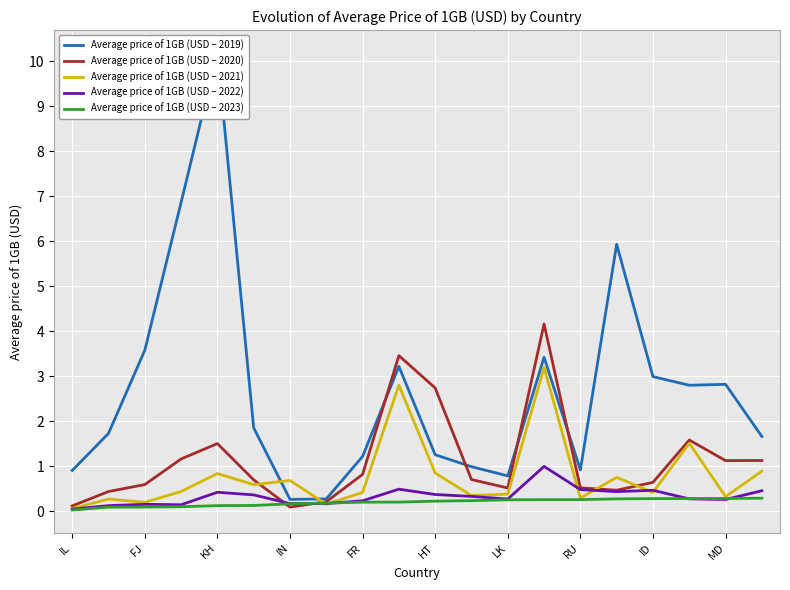

Reading left to right, transcribe all the data shown in this chart.

Average price of 1GB (USD – 2019): 0.9	1.7	3.6	6.9	10.2	1.8	0.3	0.3	1.2	3.2	1.3	1.0	0.8	3.4	0.9	5.9	3.0	2.8	2.8	1.7
Average price of 1GB (USD – 2020): 0.1	0.4	0.6	1.2	1.5	0.7	0.1	0.2	0.8	3.5	2.7	0.7	0.5	4.2	0.5	0.5	0.6	1.6	1.1	1.1
Average price of 1GB (USD – 2021): 0.1	0.3	0.2	0.4	0.8	0.6	0.7	0.2	0.4	2.8	0.8	0.3	0.4	3.2	0.3	0.7	0.4	1.5	0.3	0.9
Average price of 1GB (USD – 2022): 0.0	0.1	0.1	0.1	0.4	0.4	0.2	0.2	0.2	0.5	0.4	0.3	0.3	1.0	0.5	0.4	0.5	0.3	0.3	0.5
Average price of 1GB (USD – 2023): 0.0	0.1	0.1	0.1	0.1	0.1	0.2	0.2	0.2	0.2	0.2	0.2	0.2	0.3	0.3	0.3	0.3	0.3	0.3	0.3